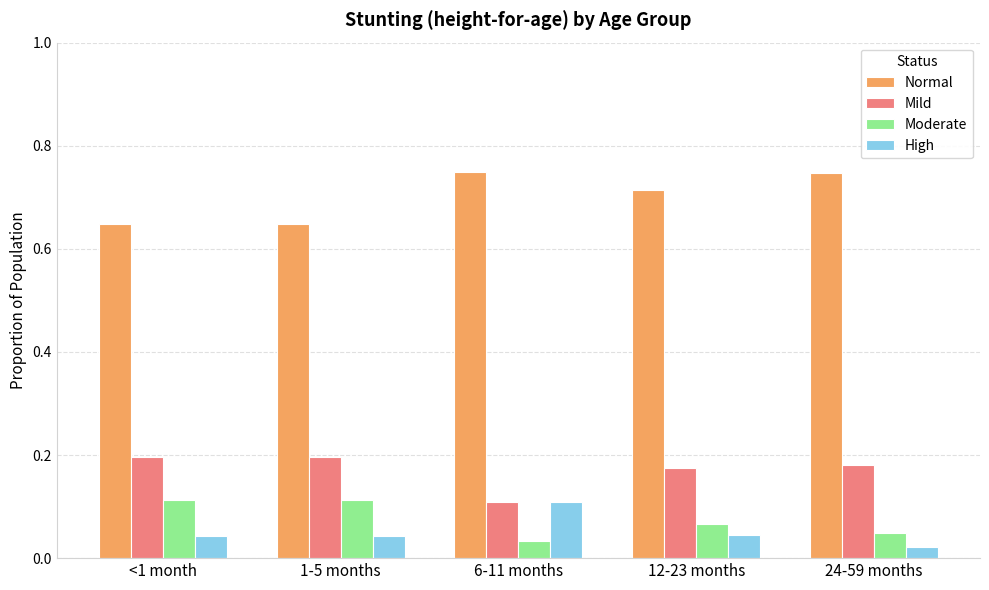

Count the Normal values in the range 0 to 1.

5